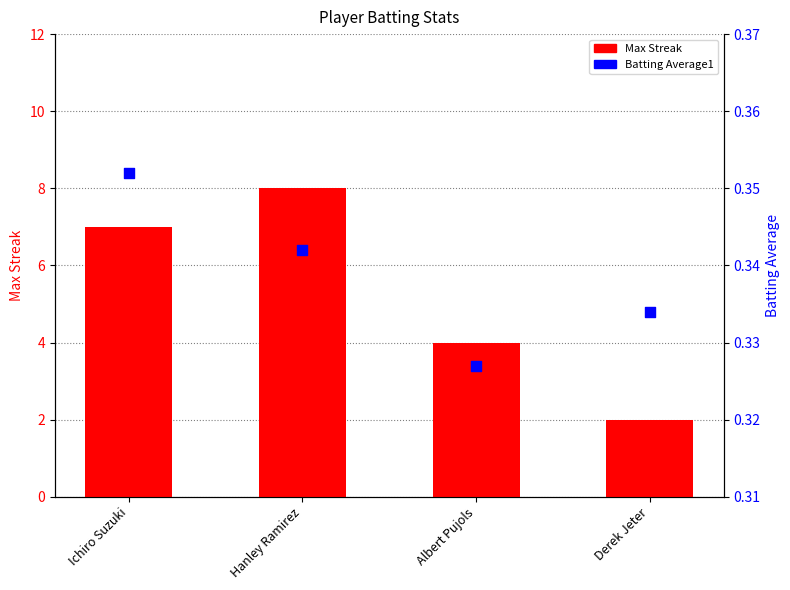

Which series has the largest Y range (max minus min)?

Max Streak